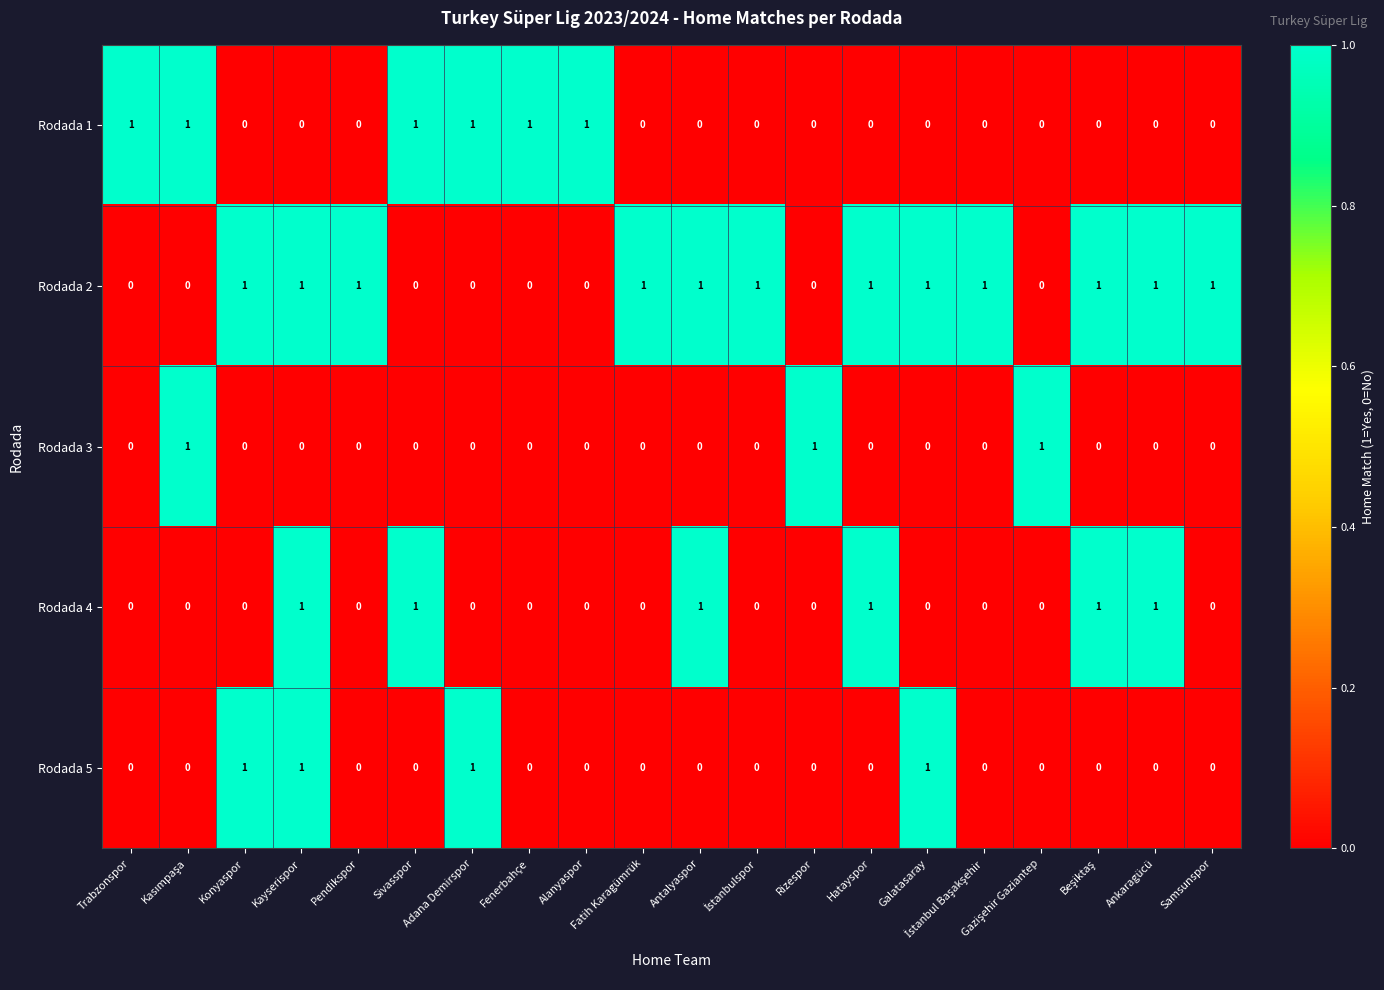

How many Rodada 4 values are between 0 and 1?

20